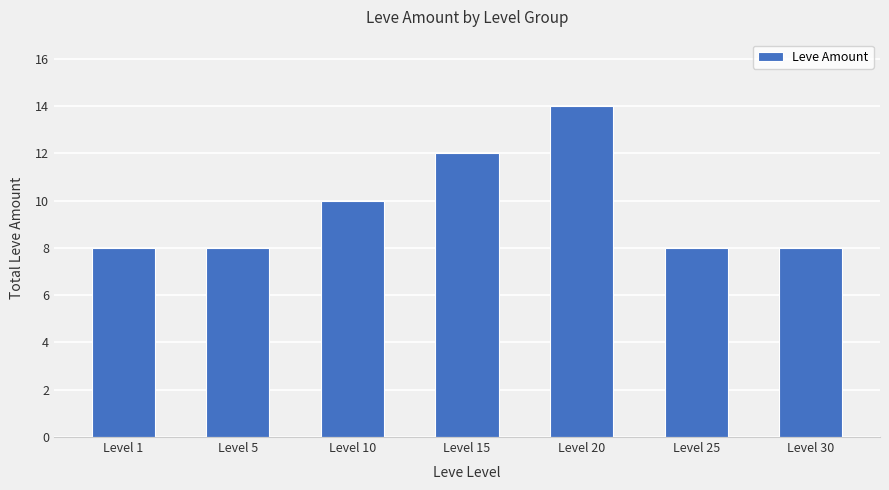

What is the minimum value shown in the chart?

8